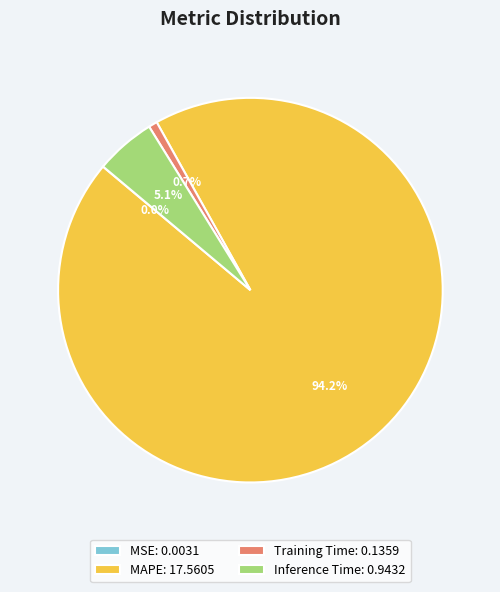

What is the largest slice in the pie chart?

MAPE